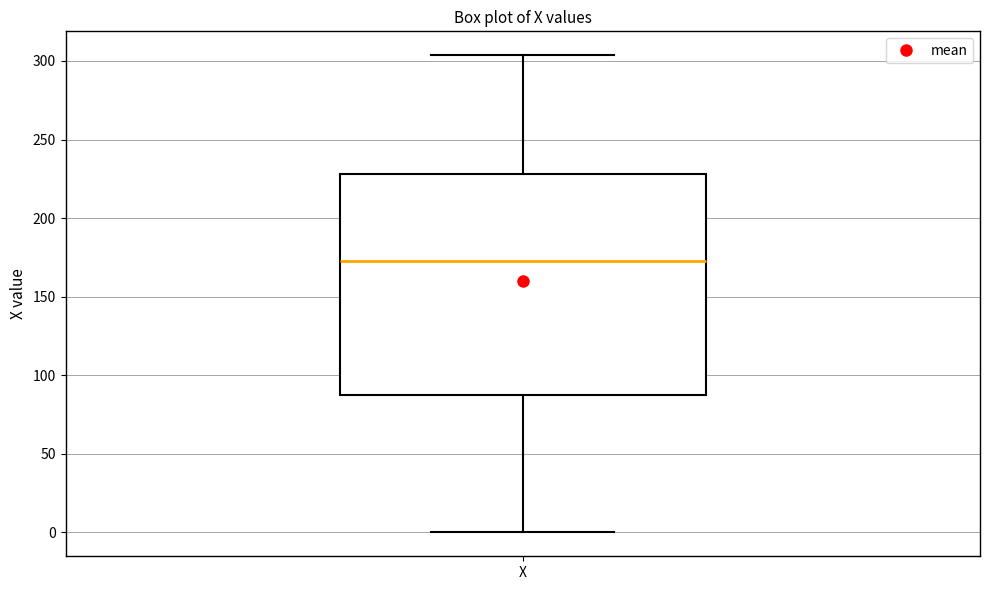

Transcribe this box plot: give where the median line is, the range the box spans, and where the two whiskers end, as read against the y-axis. The values are not printed on the chart, so give them approximately, as read against the axis.

median 175, box 85 to 230, whiskers 0 to 305